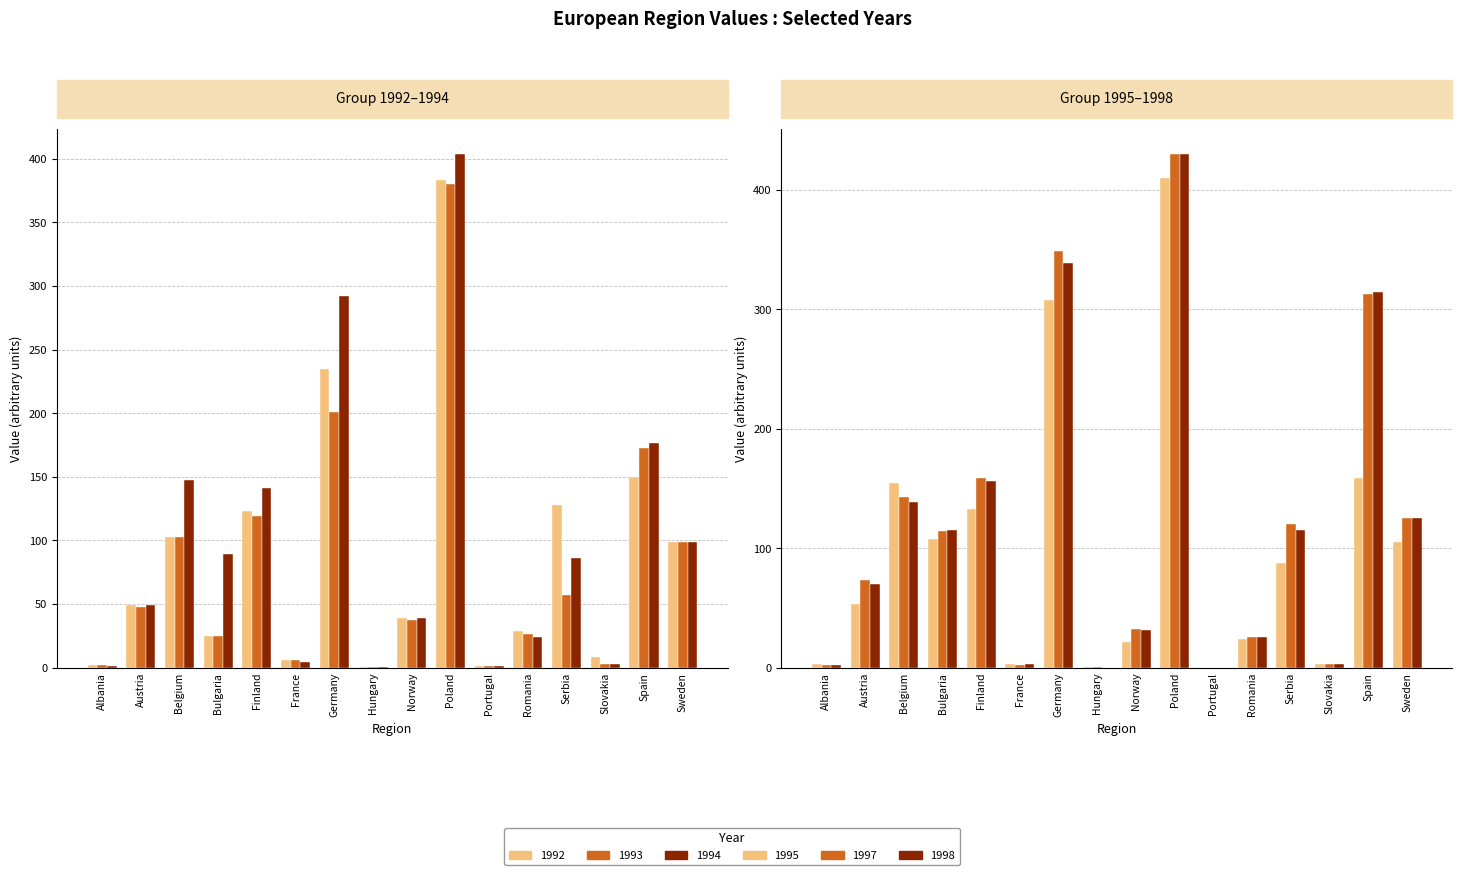

What position from the right is Germany?

10